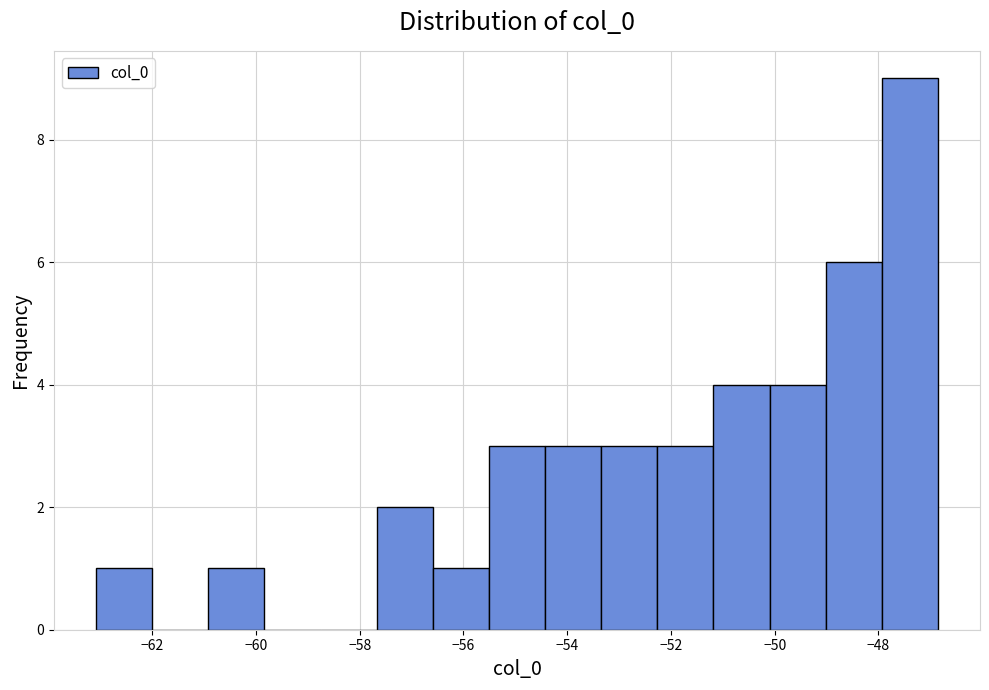

Reading left to right, list every bar in this chart as the range it spans on the x-axis followed by its height. Neither the bar edges nor the heights are printed on the chart, so give them approximately, as read against the axes.

-63.0 to -62.0: 1
-62.0 to -61.0: 0
-61.0 to -59.8: 1
-59.8 to -58.8: 0
-58.8 to -57.6: 0
-57.6 to -56.6: 2
-56.6 to -55.6: 1
-55.6 to -54.4: 3
-54.4 to -53.4: 3
-53.4 to -52.2: 3
-52.2 to -51.2: 3
-51.2 to -50.0: 4
-50.0 to -49.0: 4
-49.0 to -48.0: 6
-48.0 to -46.8: 9